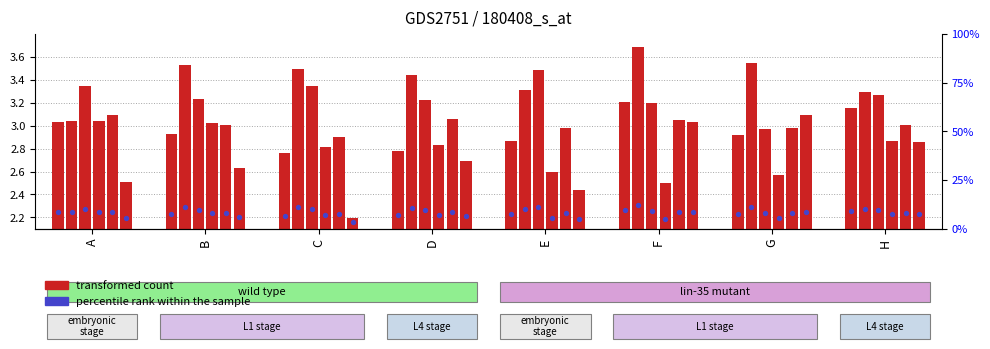

Which series has the widest spread of Y values?

transformed count